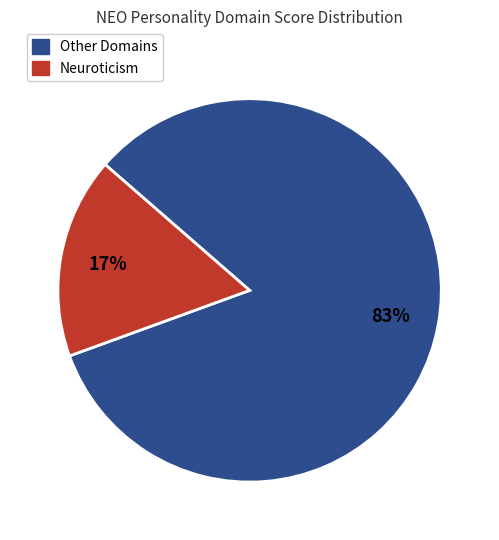

To the nearest percent, what is the difference between the largest and smallest slice percentages?

66%